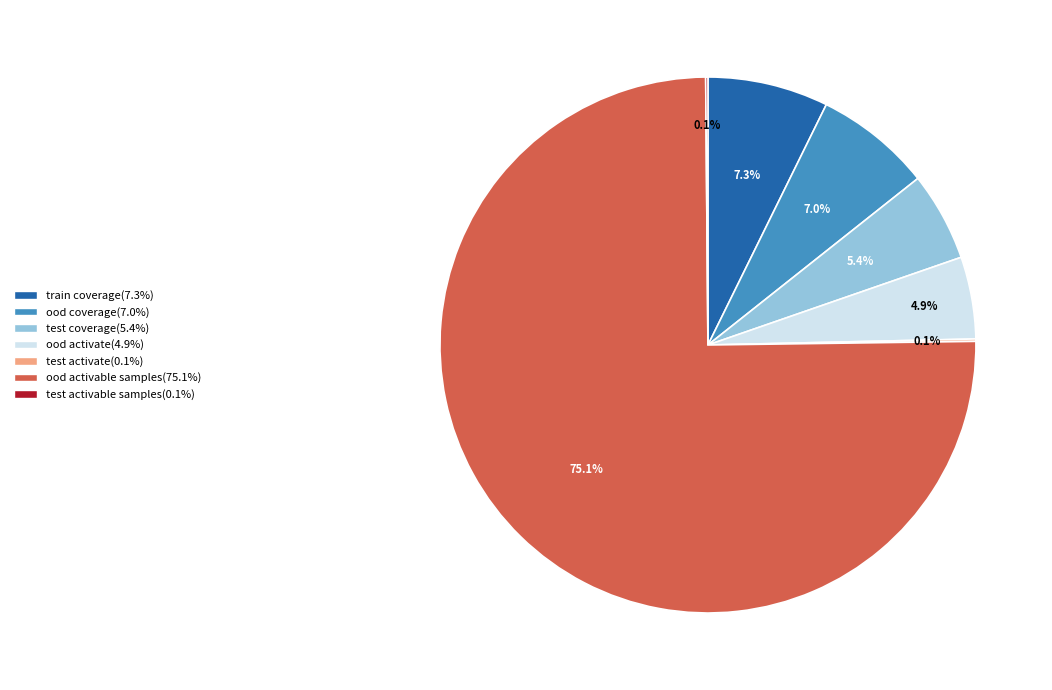

What portion of the pie excludes ood activate?

95.1%